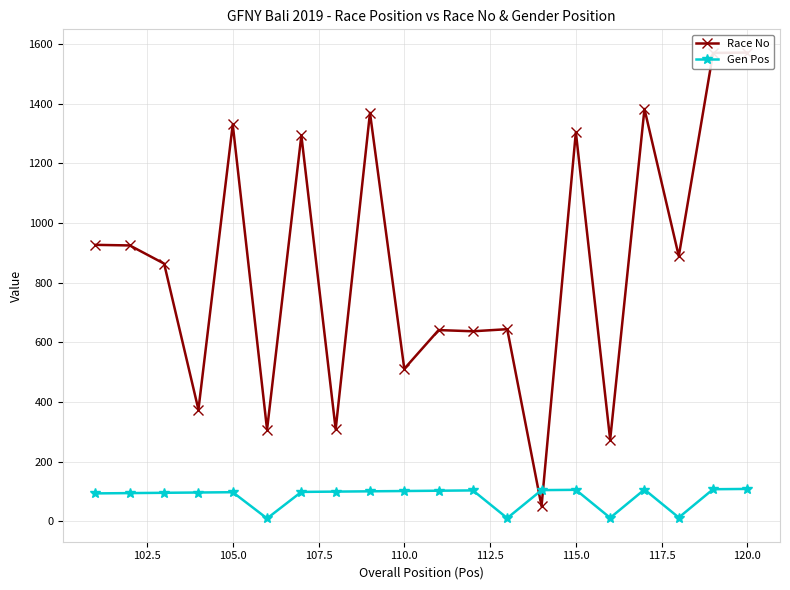

True or false: Gen Pos has more than 2 interior local peaks.

True